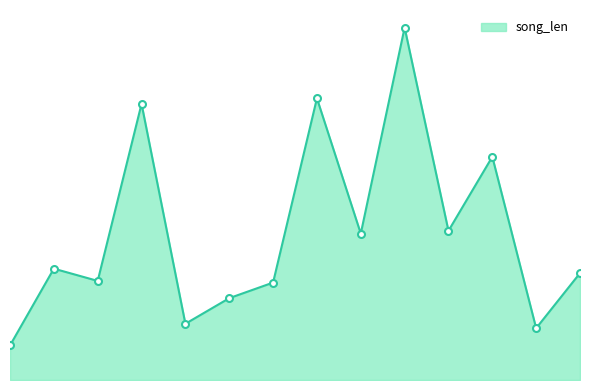

At which category does the data reach its first local peak?

1